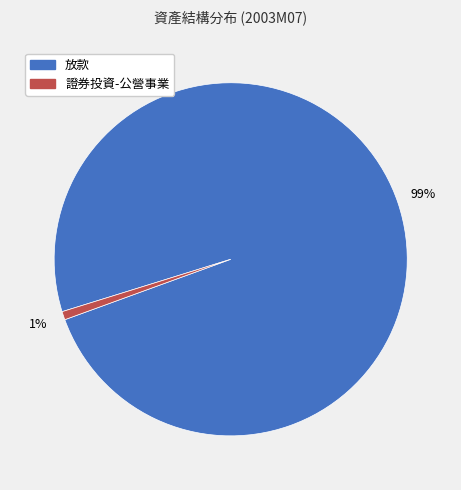

Rank the categories by value from highest to lowest.

放款, 證券投資-公營事業